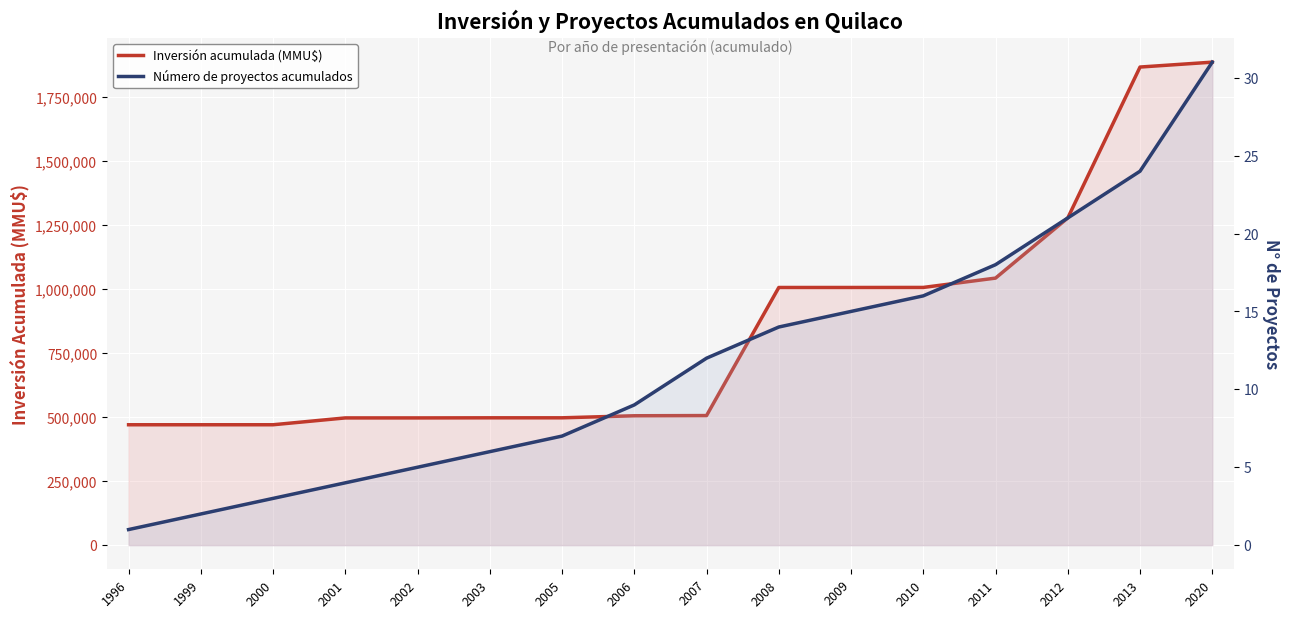

What is the sum of all Inversión acumulada (MMU$) values?

13498460